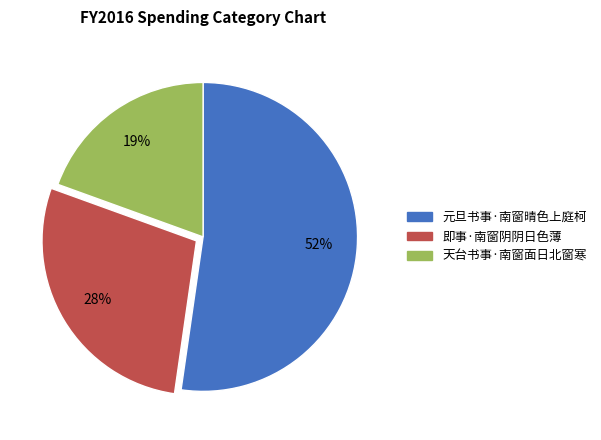

To the nearest percent, what is the difference between the largest and smallest slice percentages?

33%